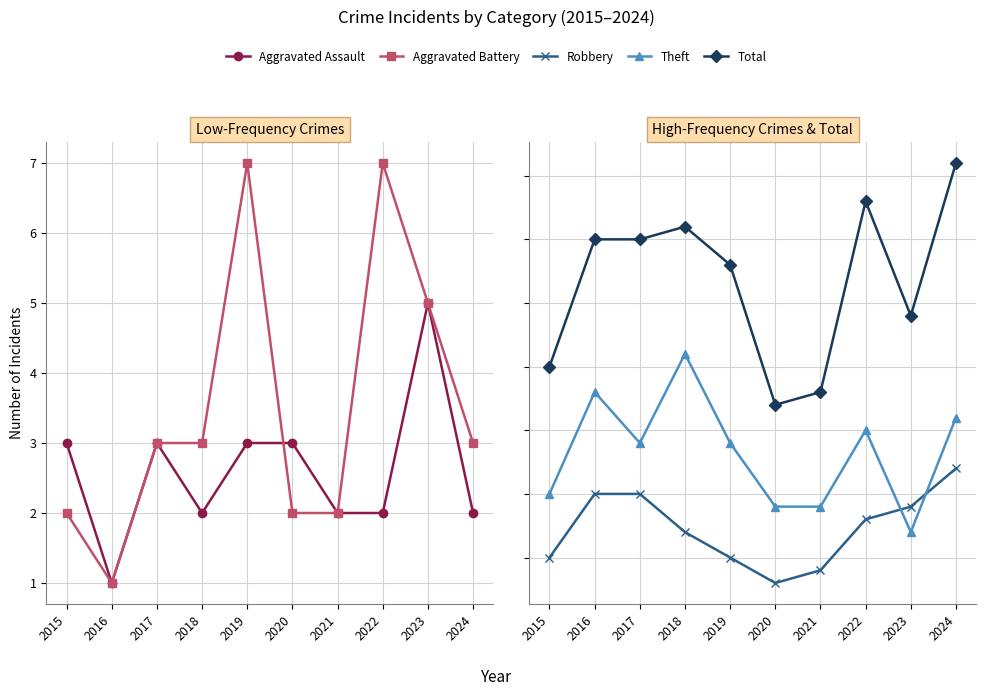

At how many categories does at least one series exceed 32?

2